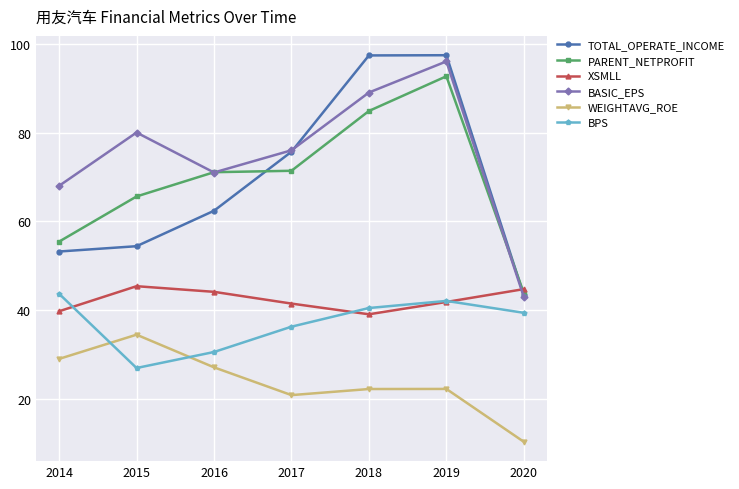

What is the value of the XSMLL point at the 5th from the left?

39.1